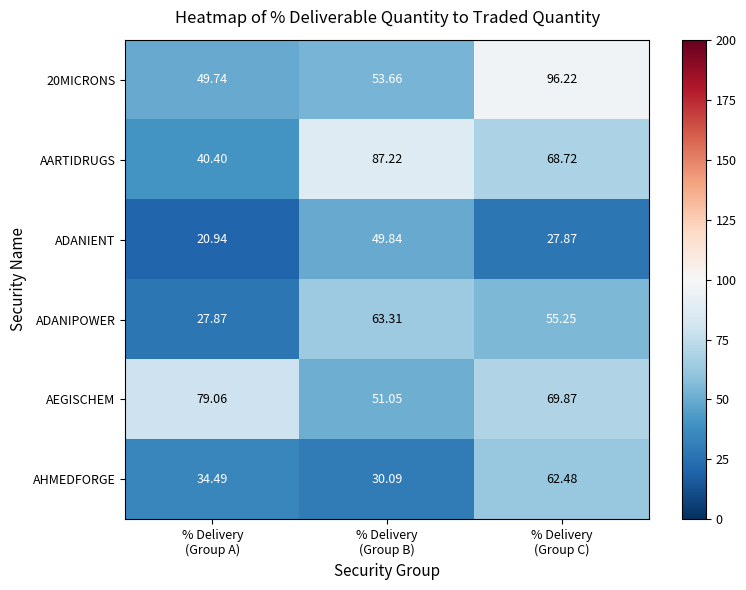

Which series has the largest total across all categories?

AEGISCHEM